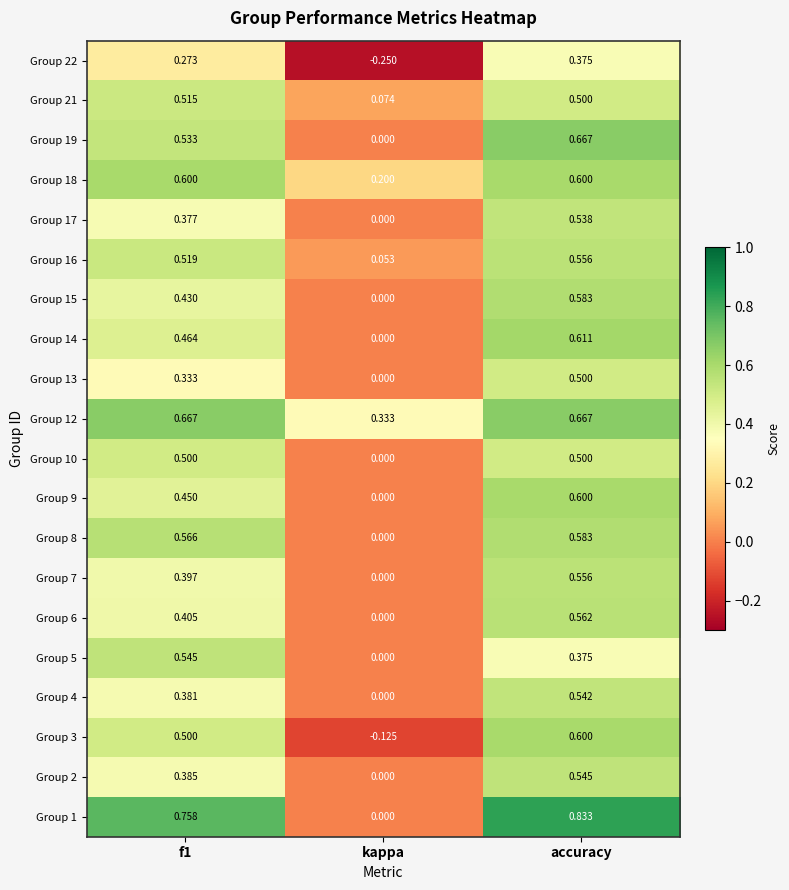

At which category does the chart reach its minimum across all series?

kappa